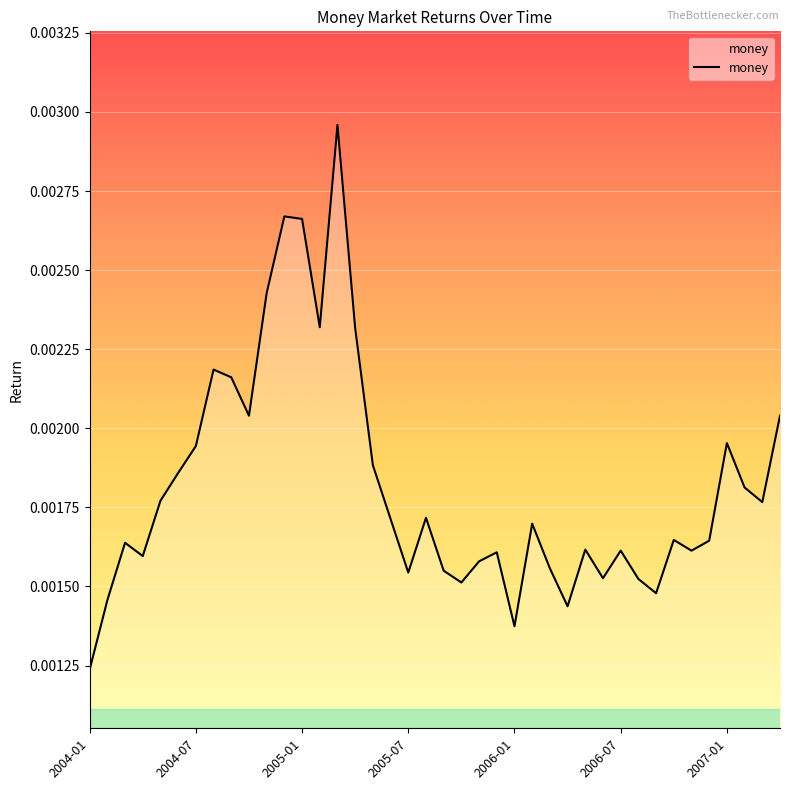

What is the sum of all values?

0.1